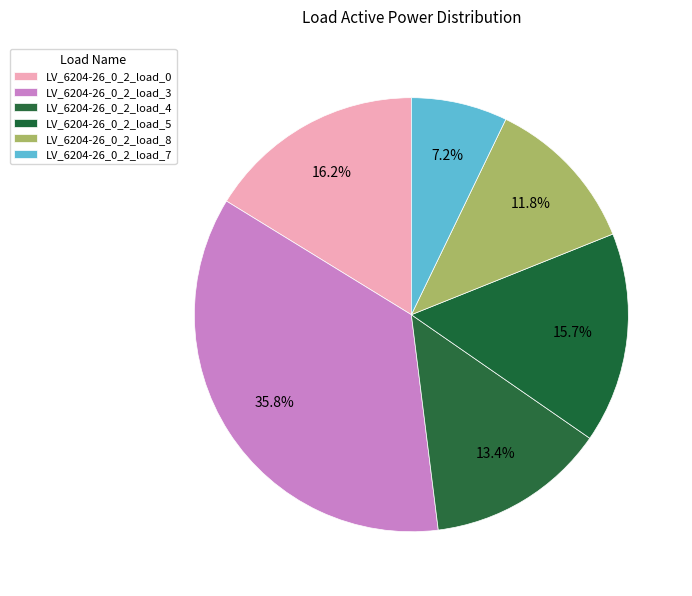

True or false: LV_6204-26_0_2_load_4 accounts for 5% of the total.

False